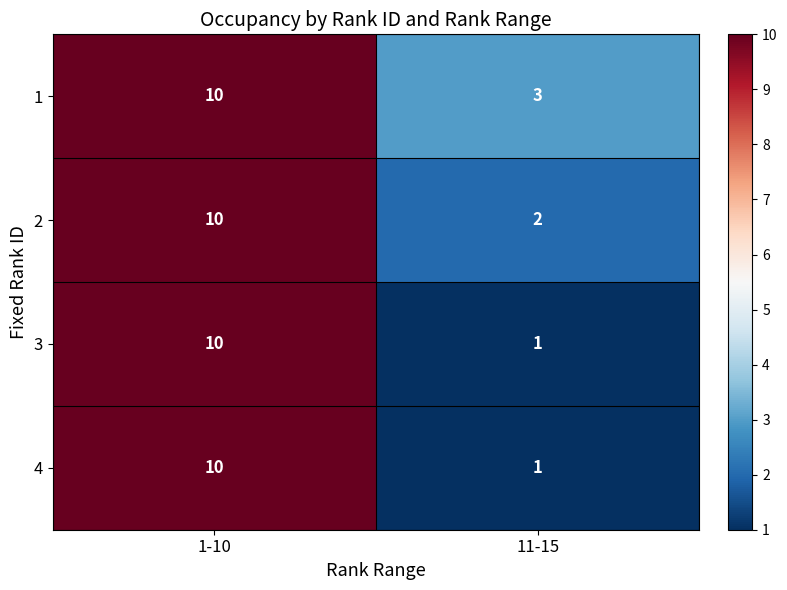

The 1 series shows 3 at 11-15. True or false?

True